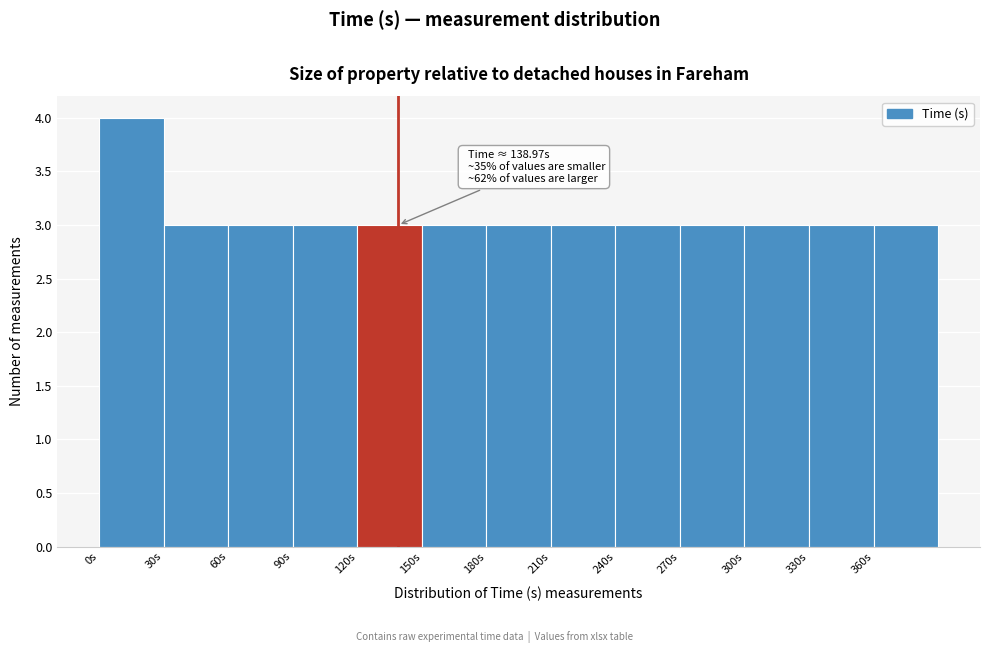

Which range on the x-axis has the tallest bar?

0 to 30